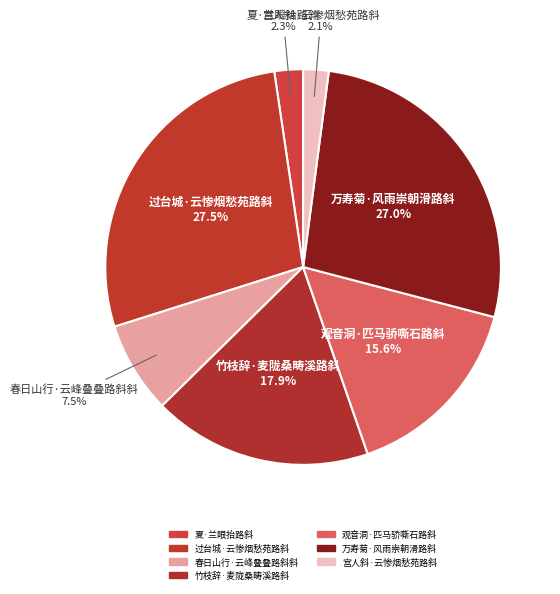

What is the smallest slice in the pie chart?

宫人斜·云惨烟愁苑路斜